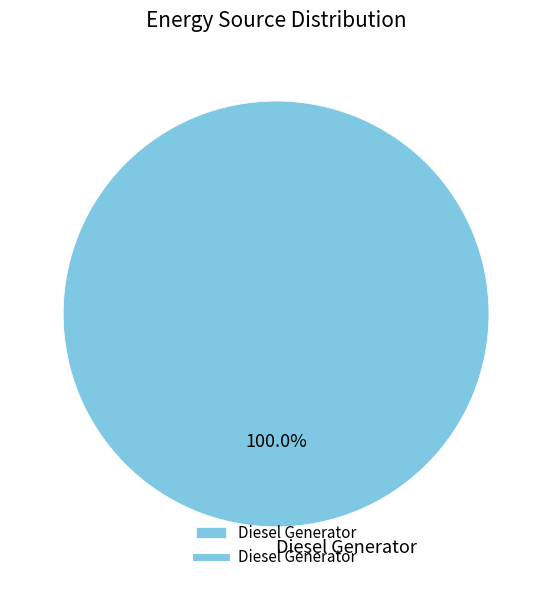

Rank the categories by value from highest to lowest.

Diesel Generator